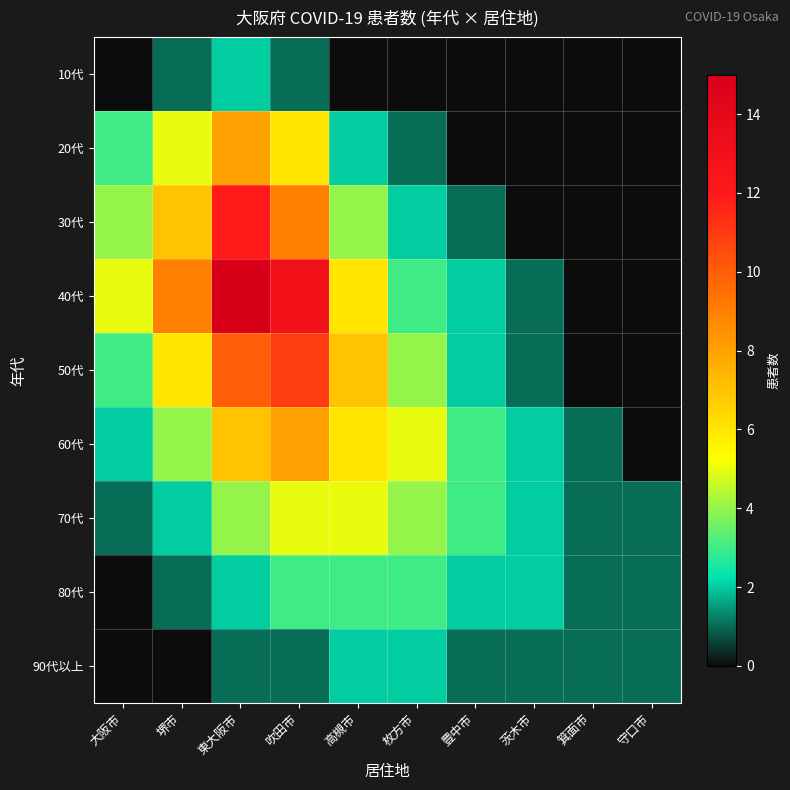

Between 堺市 and 守口市, which series saw the biggest shift?

40代